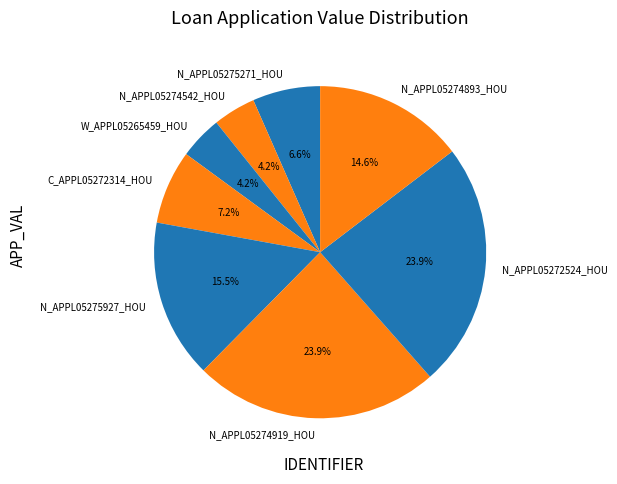

Between N_APPL05274893_HOU and N_APPL05272524_HOU, which is larger?

N_APPL05272524_HOU